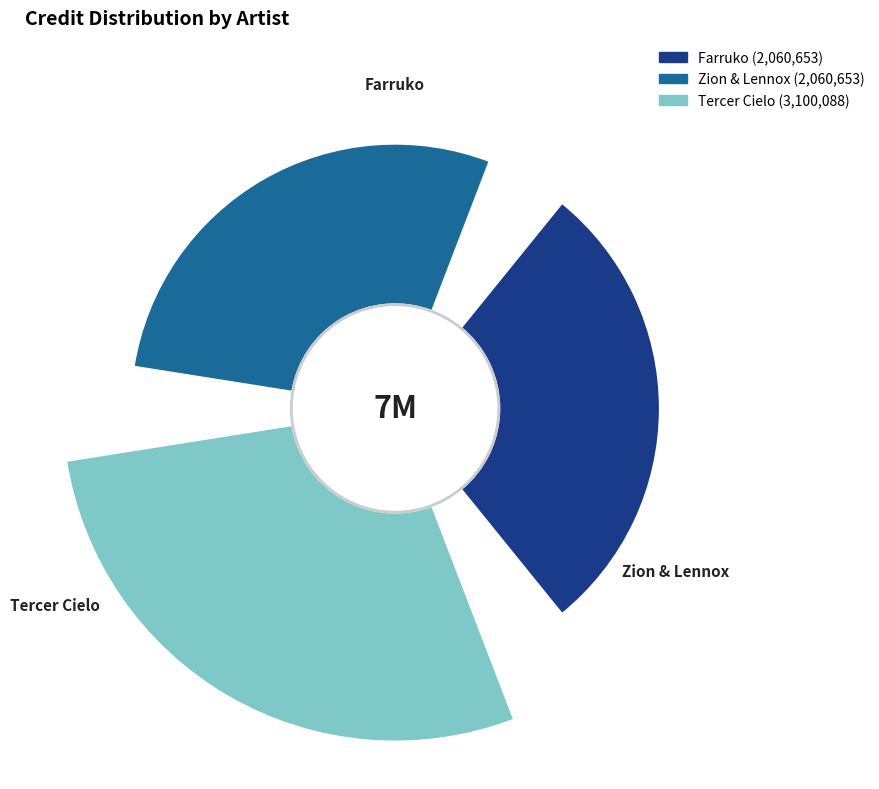

Is there any slice that represents more than half of the pie?

No